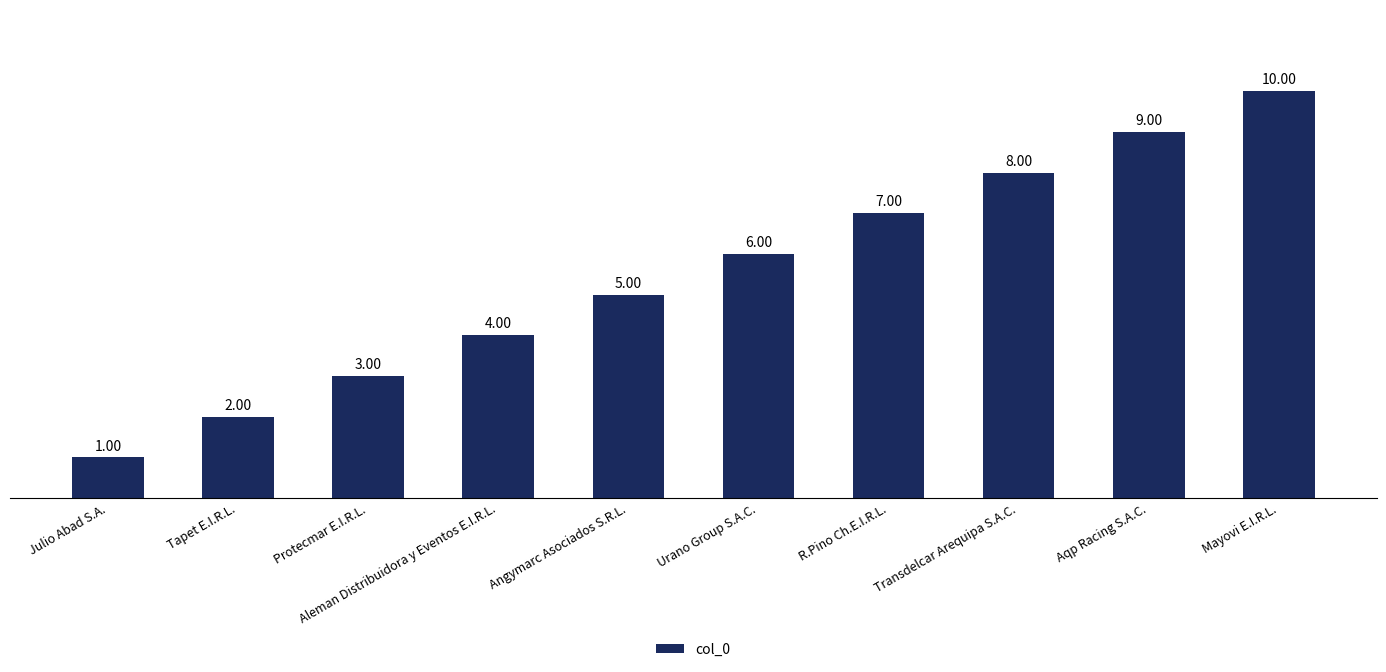

Reading right to left, extract all data points from this chart.

Mayovi E.I.R.L.=10	Aqp Racing S.A.C.=9	Transdelcar Arequipa S.A.C.=8	R.Pino Ch.E.I.R.L.=7	Urano Group S.A.C.=6	Angymarc Asociados S.R.L.=5	Aleman Distribuidora y Eventos E.I.R.L.=4	Protecmar E.I.R.L.=3	Tapet E.I.R.L.=2	Julio Abad S.A.=1